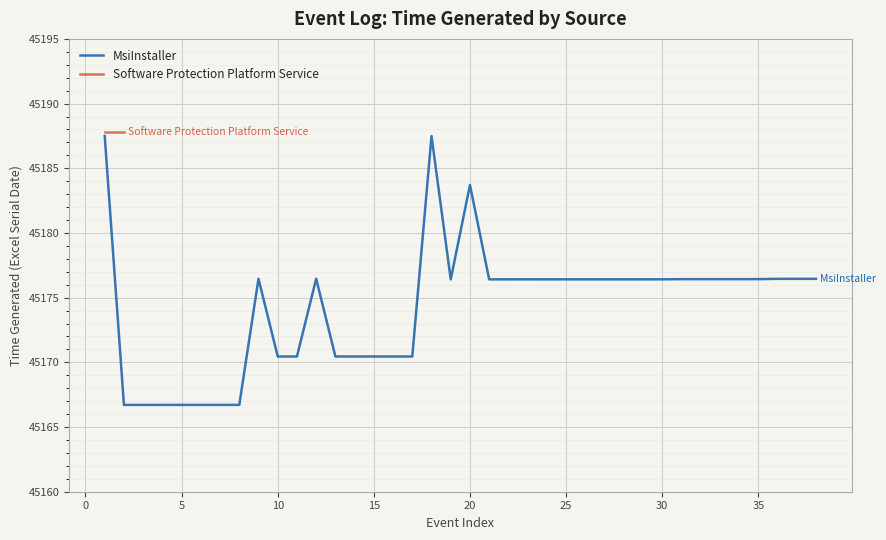

What is the average value?

45174.3